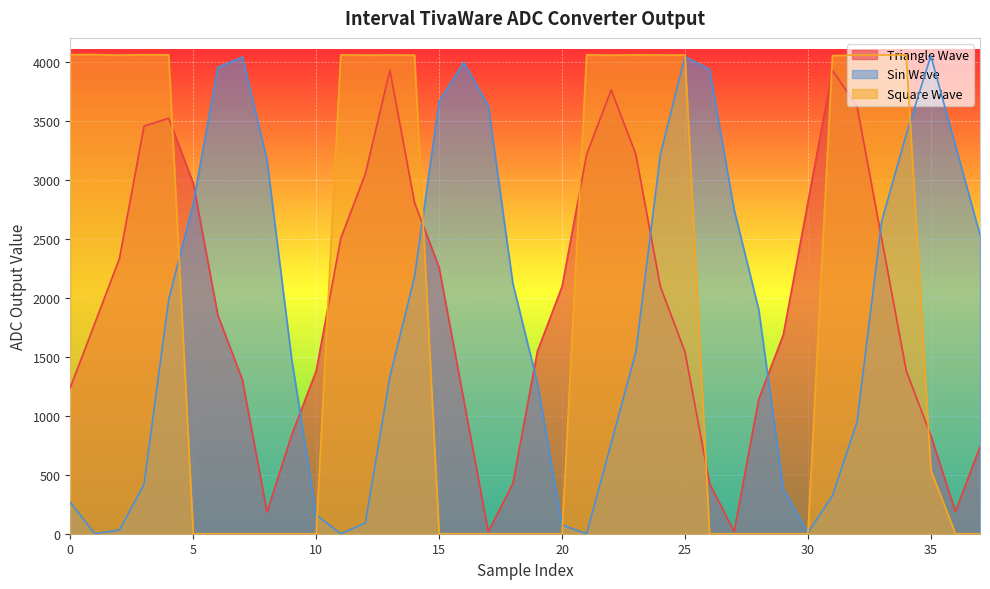

Which series has the largest total across all categories?

Triangle Wave